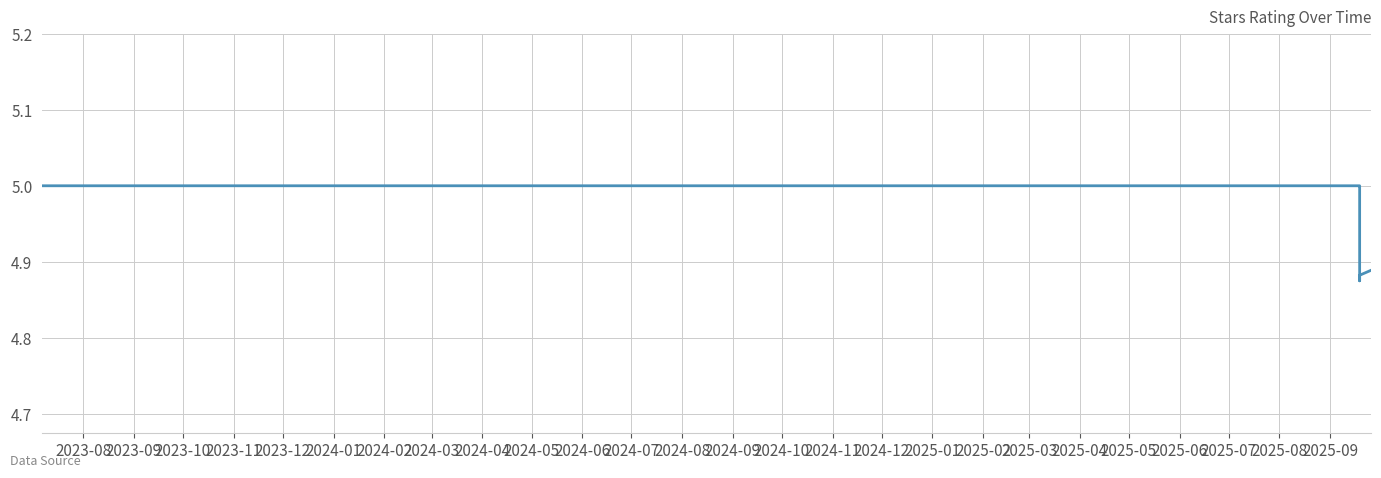

What is the label of the 7th point from the right?

2024-07